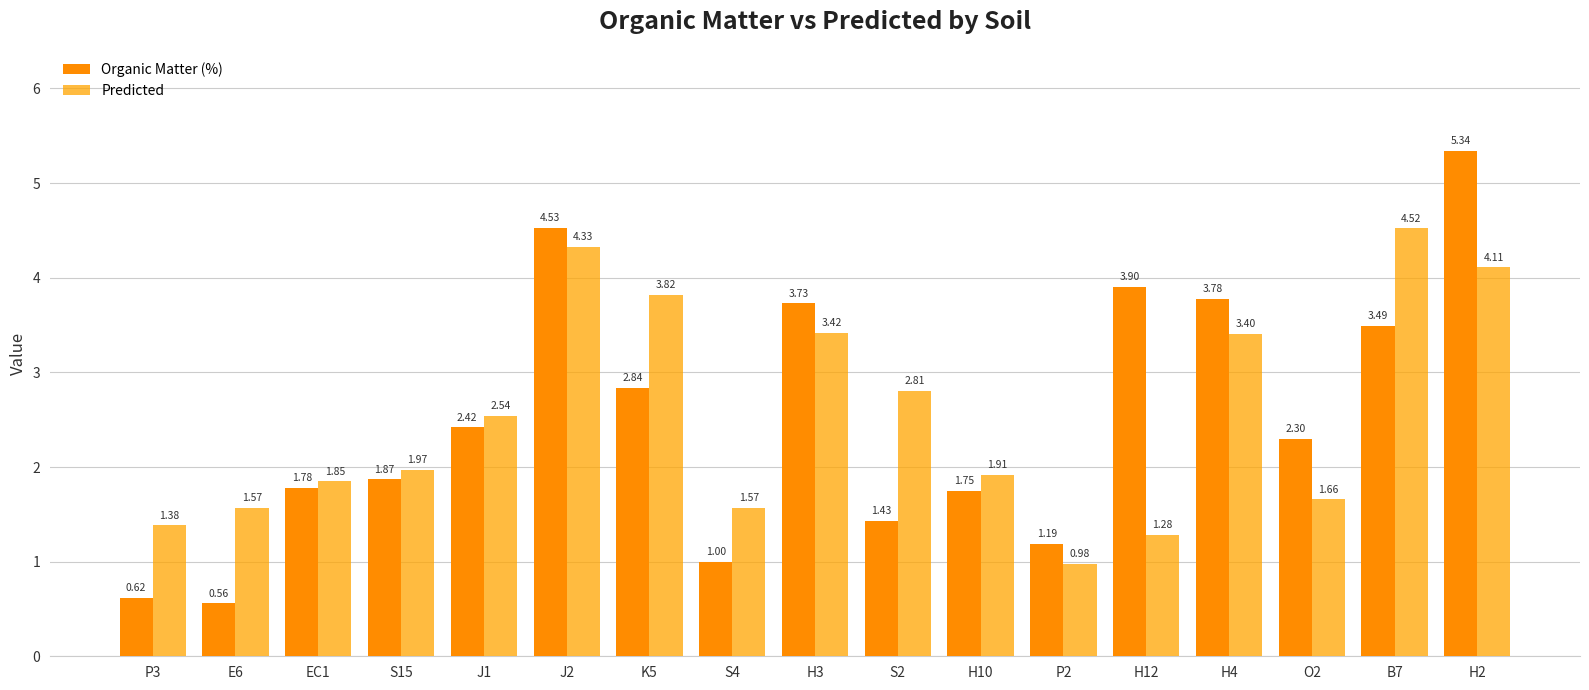

How many groups of bars are there?

17